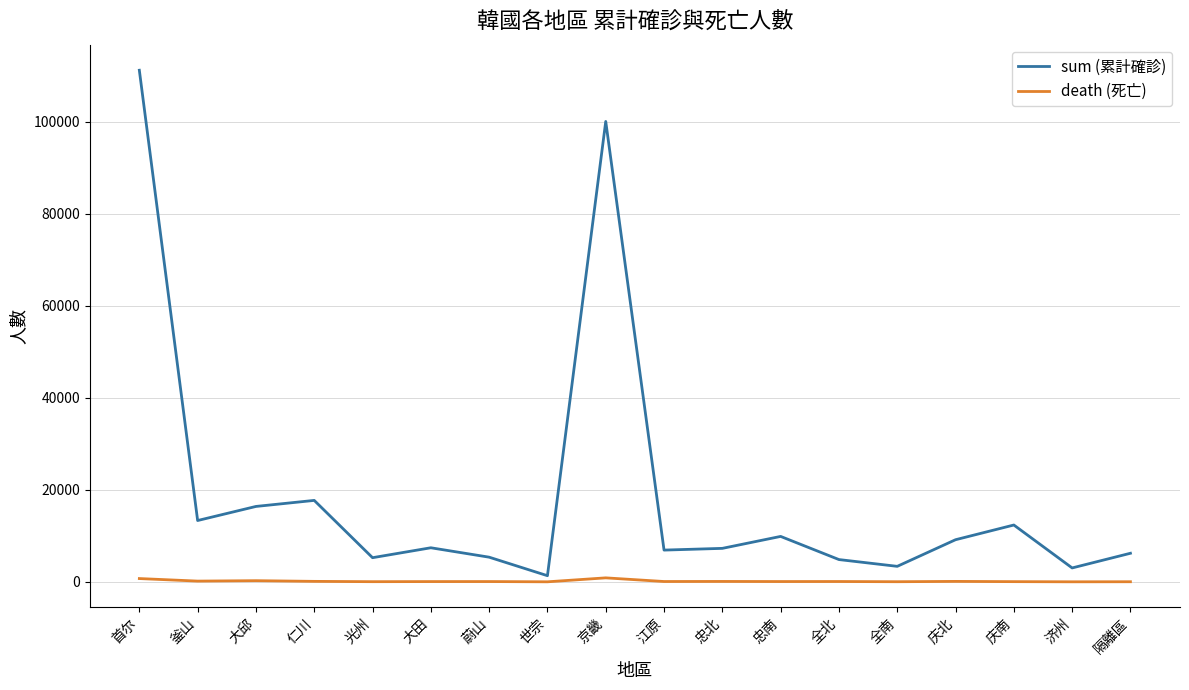

What is the difference between the sum (累計確診) values at 光州 and 全南?

1880